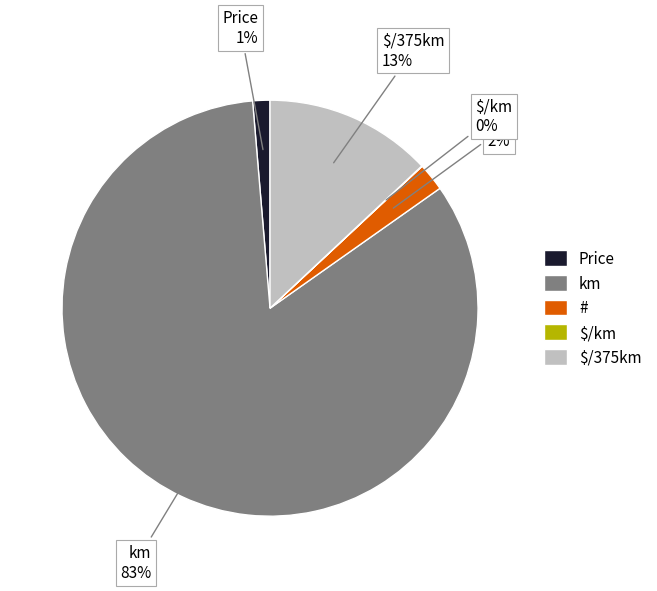

To the nearest percent, what is the average slice percentage?

20%